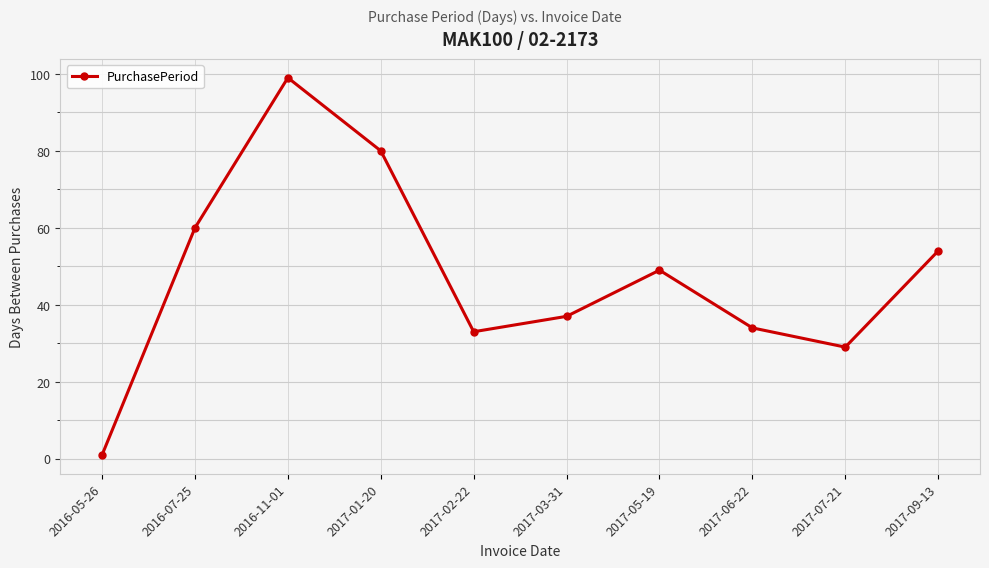

Where does the data first go above 49?

2016-07-25